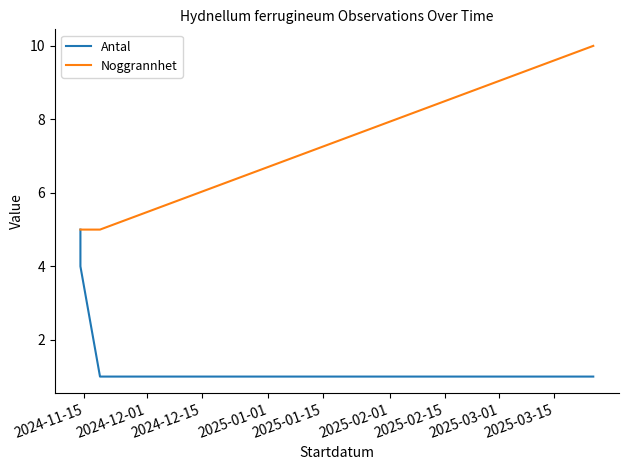

True or false: Noggrannhet and Antal intersect in this chart.

False